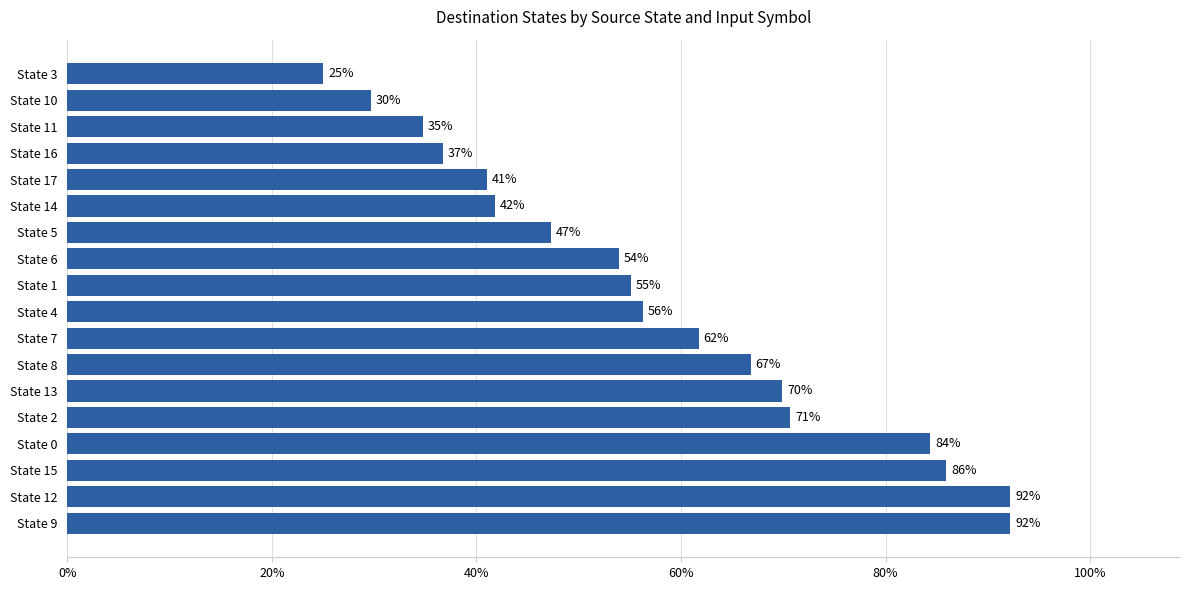

Which label corresponds to the smallest value in the chart?

State 3